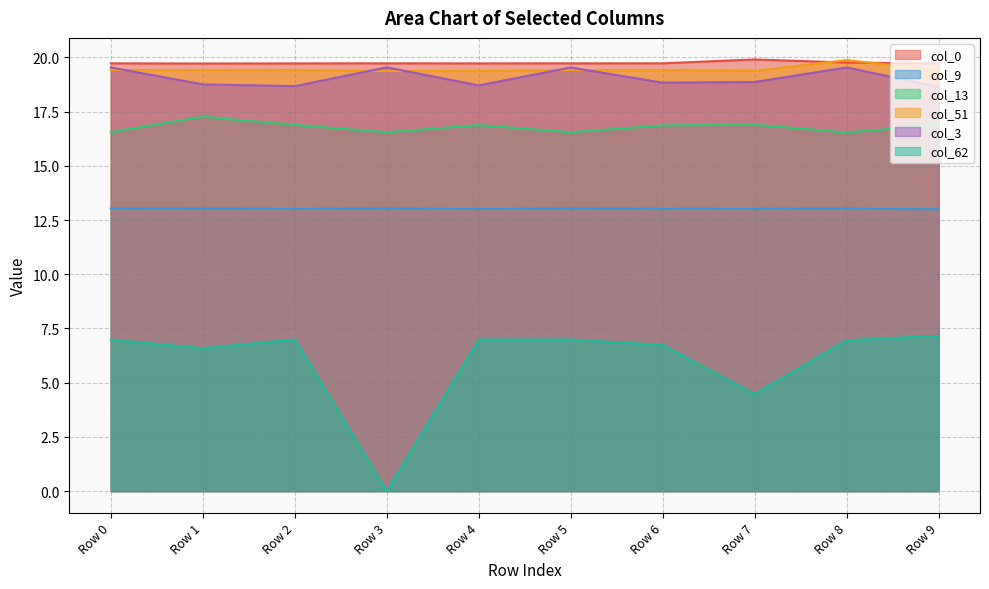

Reading left to right, what are all the values shown in this chart?

col_0: 19.7	19.7	19.7	19.7	19.7	19.7	19.7	19.9	19.8	19.7
col_9: 13.0	13.0	13.0	13.0	13.0	13.0	13.0	13.0	13.0	13.0
col_13: 16.6	17.3	16.9	16.5	16.9	16.6	16.9	16.9	16.5	16.9
col_51: 19.4	19.4	19.4	19.4	19.4	19.4	19.4	19.4	19.9	19.4
col_3: 19.5	18.8	18.7	19.5	18.7	19.5	18.8	18.9	19.5	18.6
col_62: 7.0	6.6	7.0	0.0	7.0	7.0	6.7	4.5	7.0	7.2